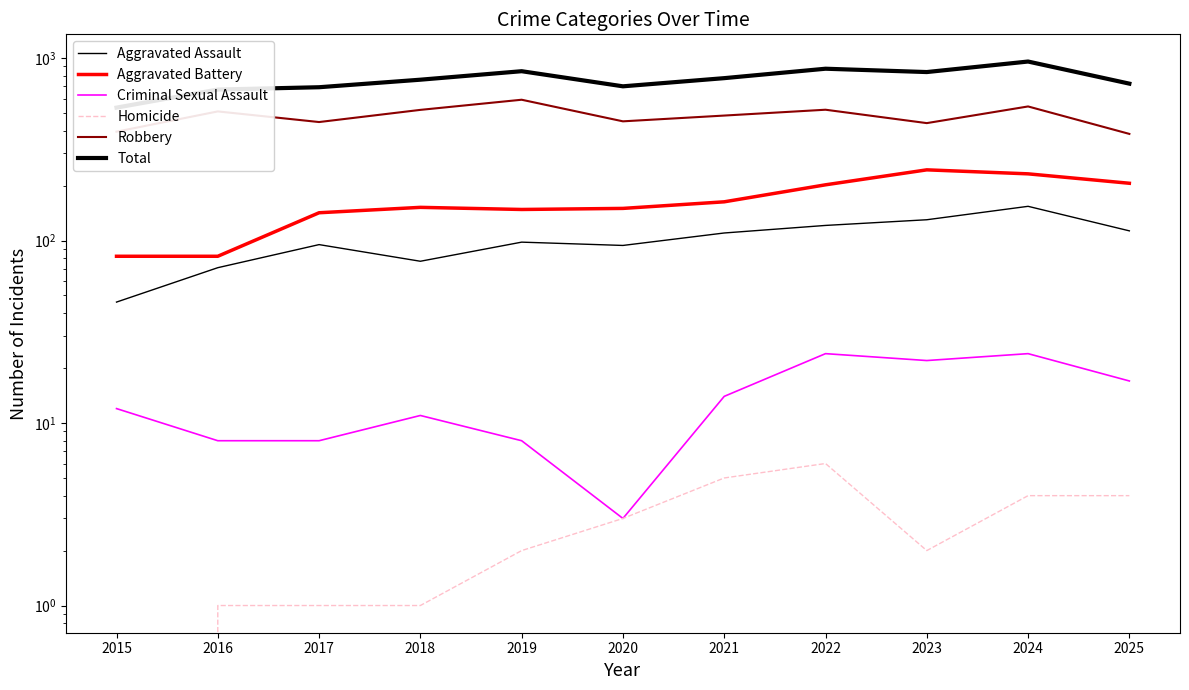

Where is the first local minimum for Aggravated Battery?

2019